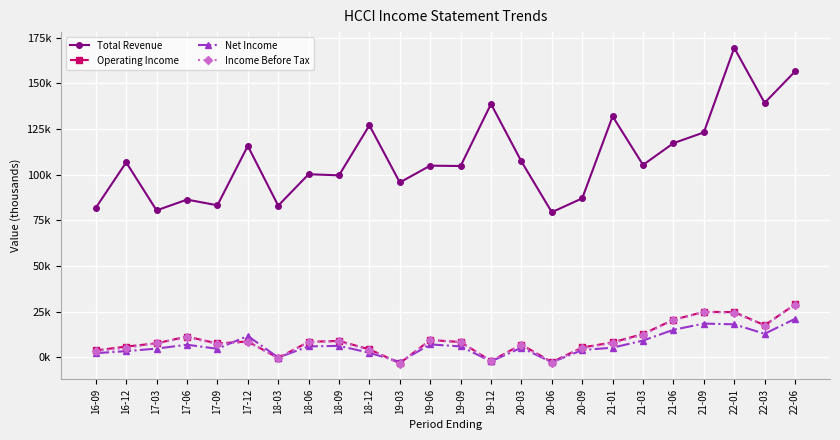

How many categories are shown in the chart?

24